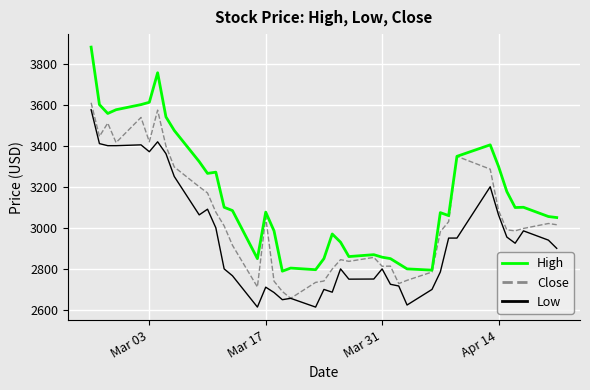

Which series has the widest spread of values?

High